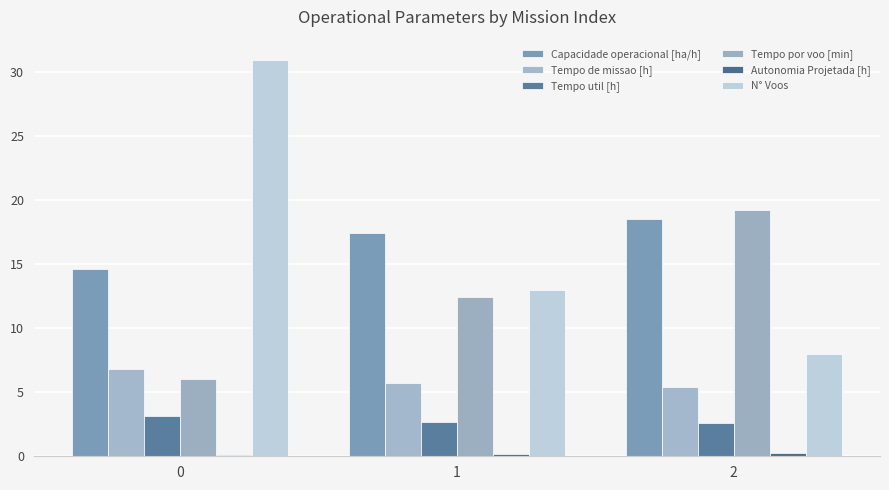

Is it true that Tempo por voo [min] equals 10.0 at 0?

False